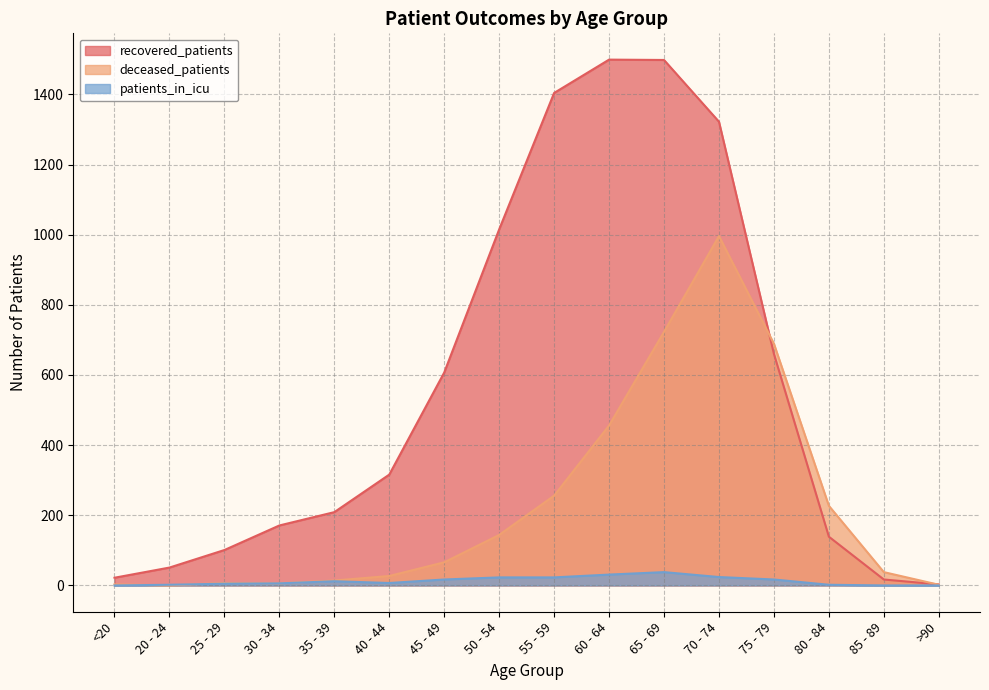

True or false: recovered_patients and deceased_patients intersect in this chart.

True